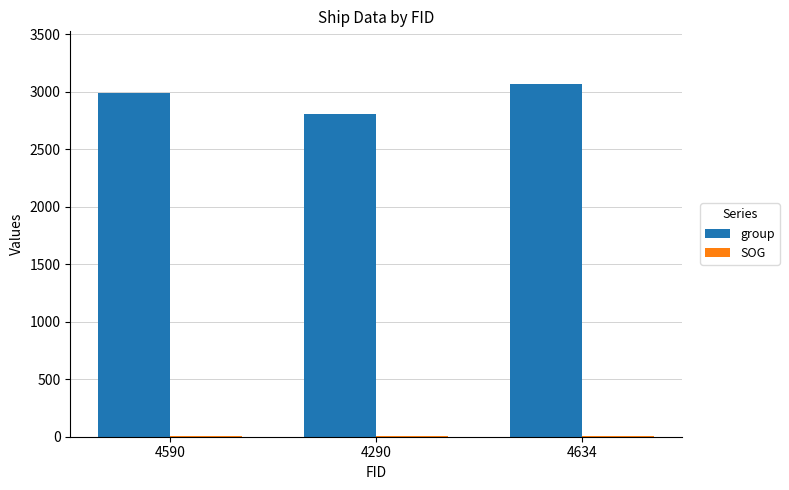

At which label is group closest to 2936?

4590